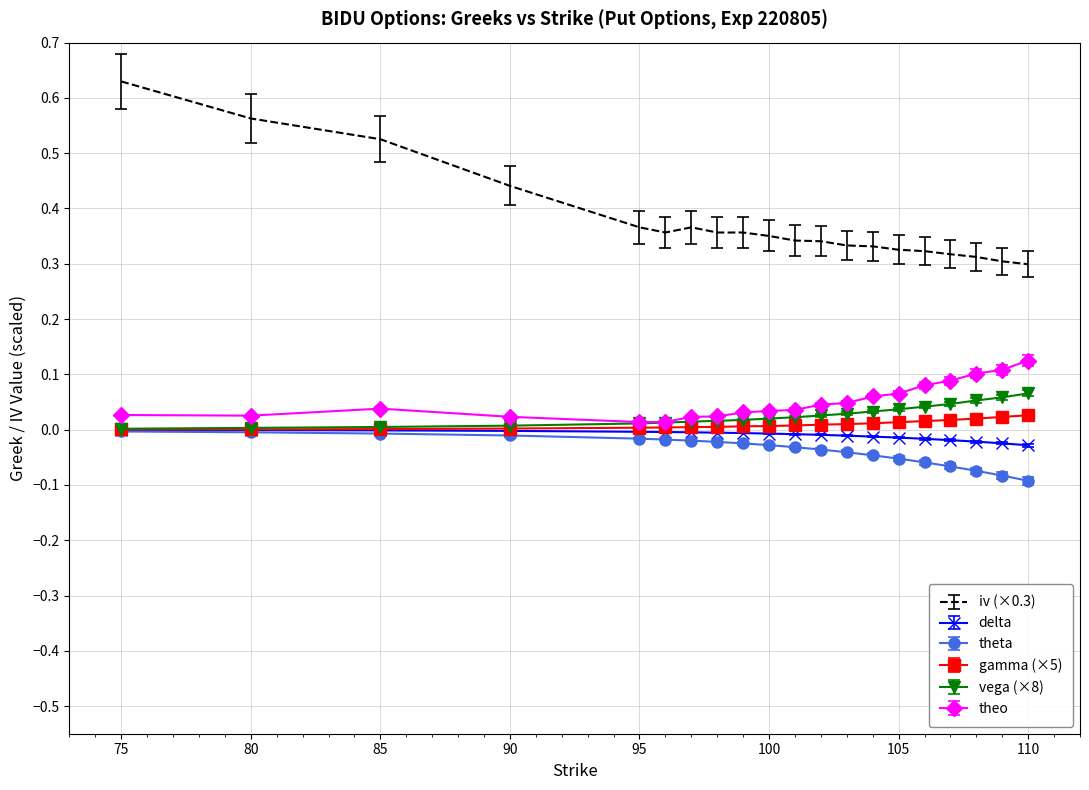

Which series has the largest total across all categories?

iv (×0.3)